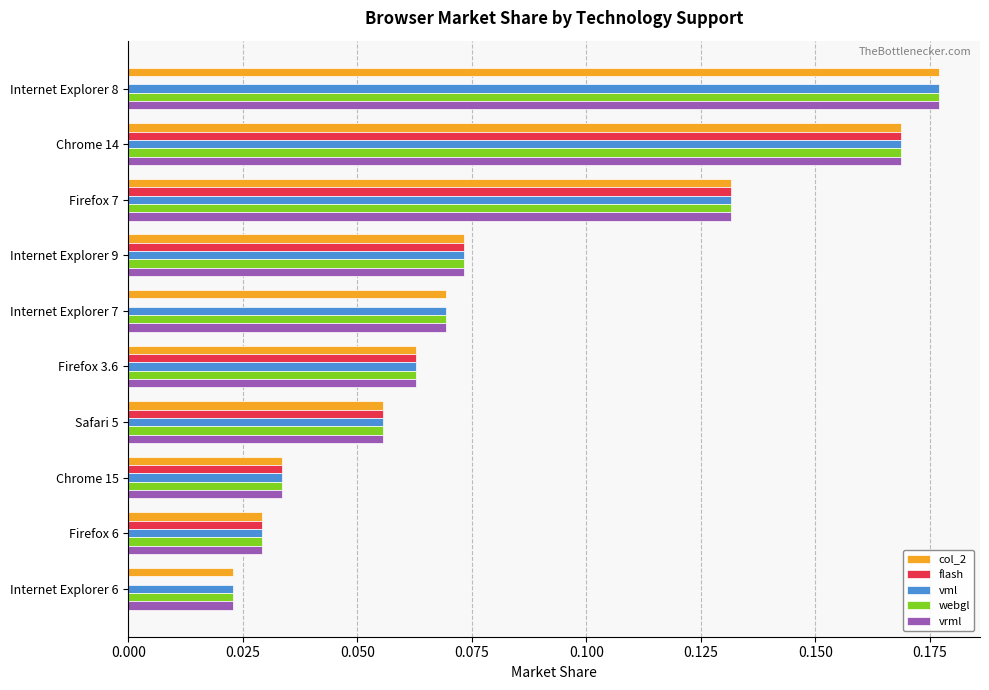

What is the total value across all series at Firefox 7?

0.7